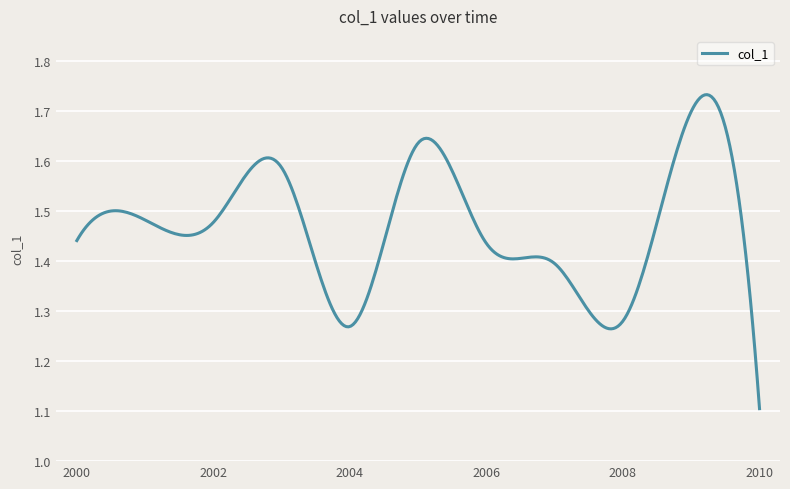

What is the smallest value displayed?

1.1